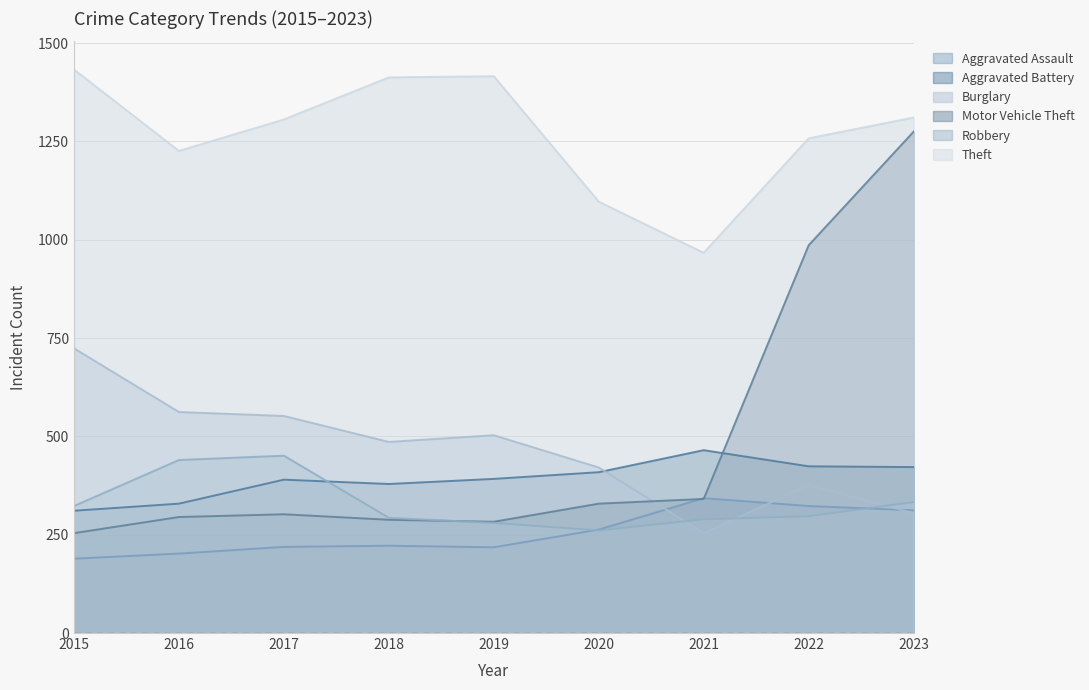

What is the value of the Theft point at the 6th from the left?

1097